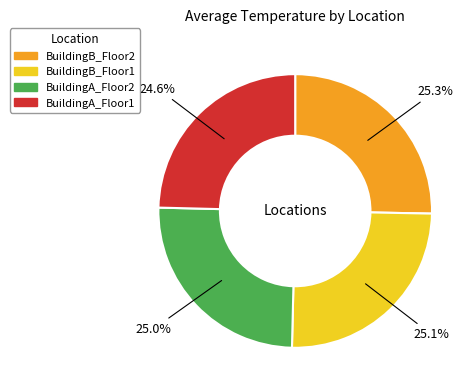

What is the ratio of the value at BuildingB_Floor2 to the value at BuildingA_Floor1?

1.0